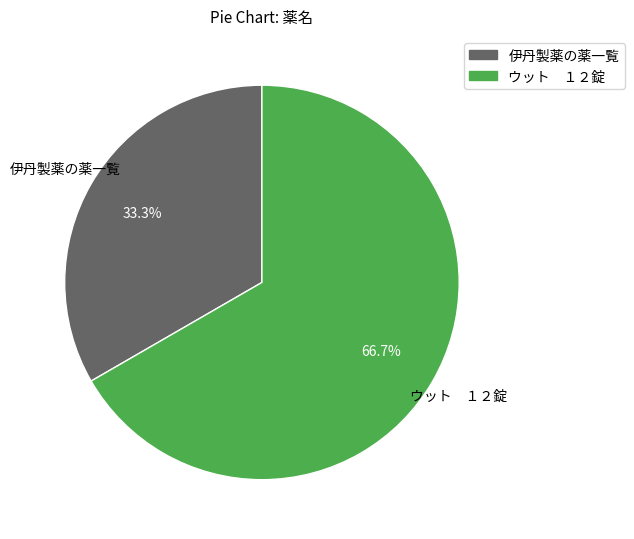

Is there a majority slice in this chart?

Yes